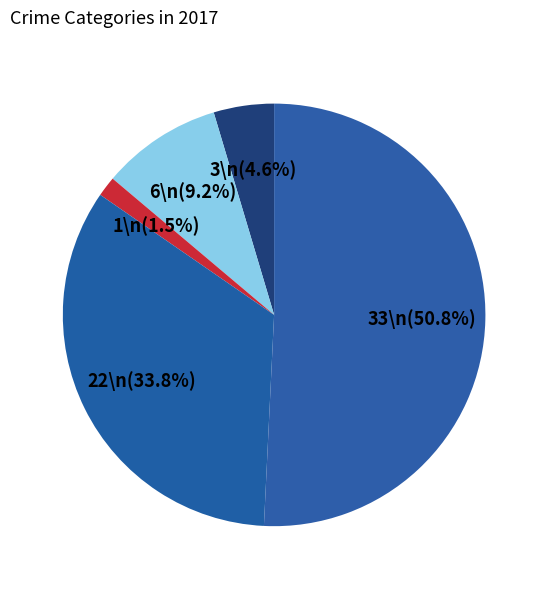

Count the number of slices in the pie.

5